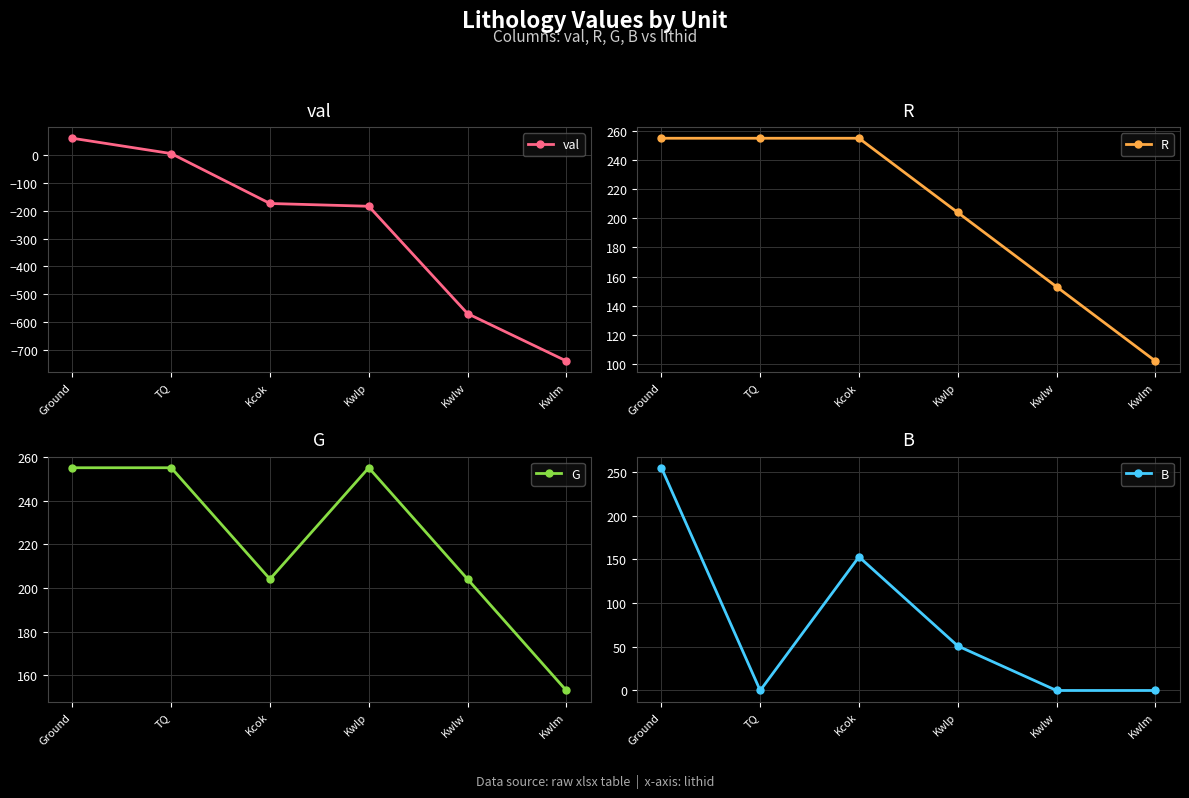

Reading left to right, transcribe all the data shown in this chart.

val: 60	5	-174	-184	-569	-739
R: 255	255	255	204	153	102
G: 255	255	204	255	204	153
B: 255	0	153	51	0	0